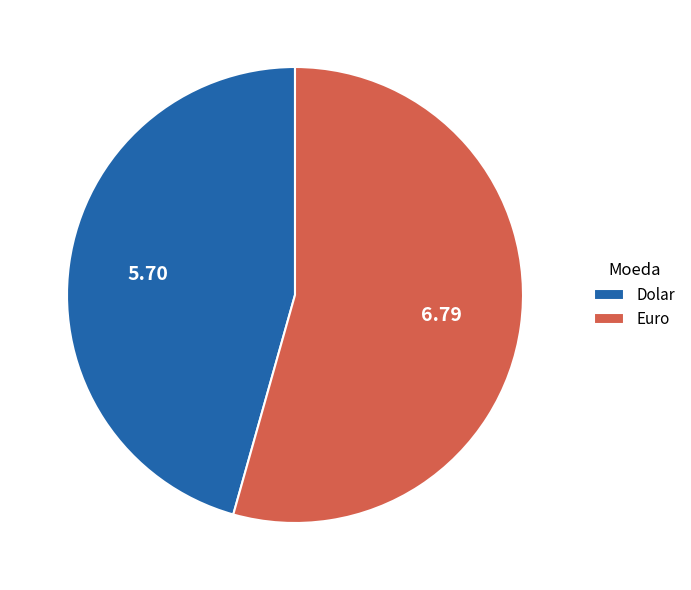

Do Dolar and Euro together represent more than half of the pie?

Yes